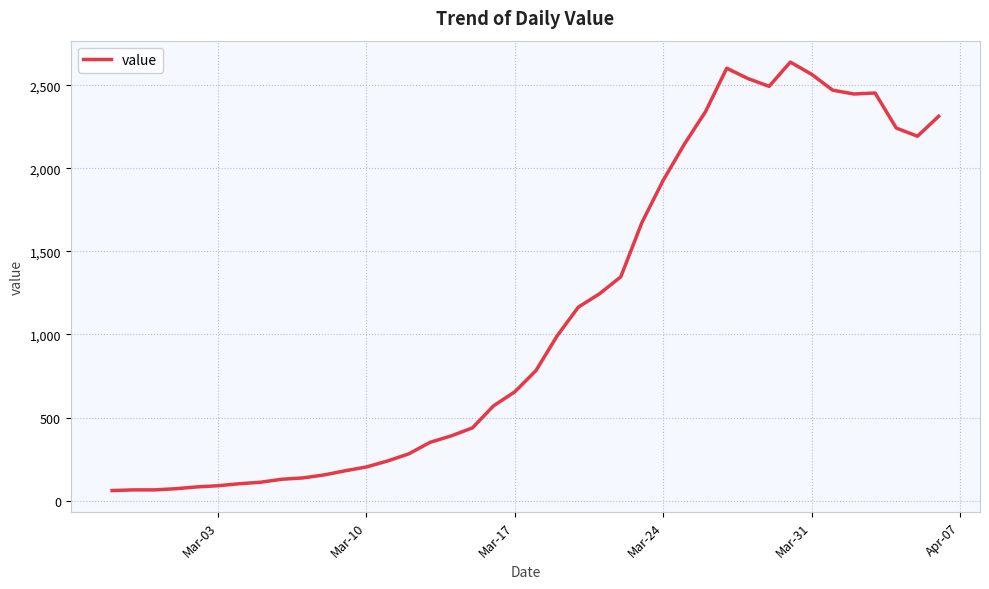

What is the maximum value shown in the chart?

2639